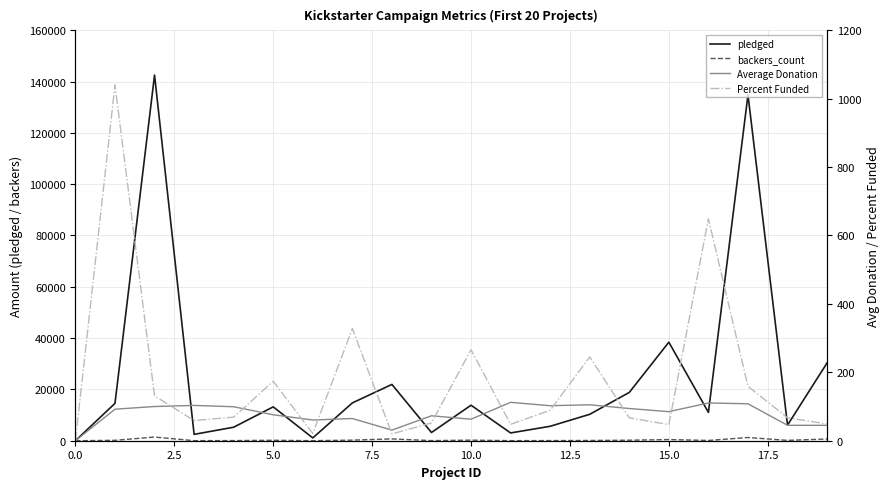

Reading left to right, extract all data points from this chart.

pledged: 0.0	14560.0	142523.0	2477.0	5265.0	13195.0	1090.0	14741.0	21946.0	3208.0	13838.0	3030.0	5629.0	10295.0	18829.0	38414.0	11041.0	134845.0	6089.0	30331.0
backers_count: 0.0	158.0	1425.0	24.0	53.0	174.0	18.0	227.0	708.0	44.0	220.0	27.0	55.0	98.0	200.0	452.0	100.0	1249.0	135.0	674.0
Average Donation: 0.0	92.2	100.0	103.2	99.3	75.8	60.6	64.9	31.0	72.9	62.9	112.2	102.3	105.0	94.2	85.0	110.4	108.0	45.1	45.0
Percent Funded: 0.0	1040.0	131.0	59.0	69.0	174.0	21.0	328.0	20.0	52.0	266.0	48.0	89.0	245.0	67.0	47.0	649.0	159.0	67.0	49.0